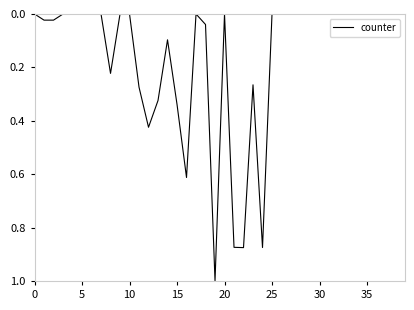

What is the difference between the maximum and minimum values?

1.0